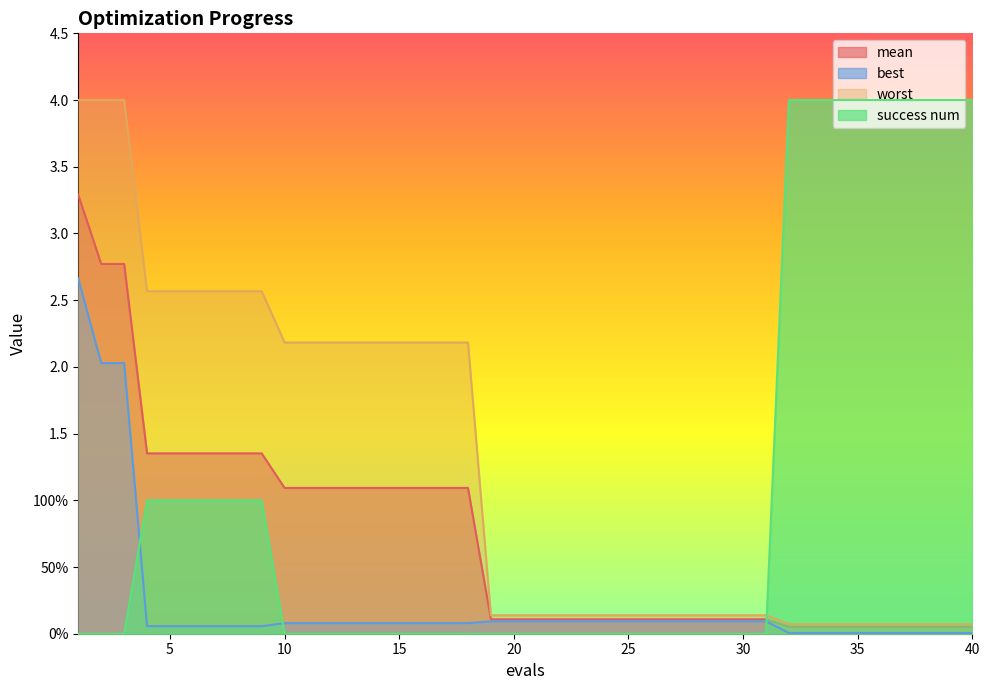

Reading right to left, transcribe all the data shown in this chart.

mean: 40=0.1	39=0.1	38=0.1	37=0.1	36=0.1	35=0.1	34=0.1	33=0.1	32=0.1	31=0.1	30=0.1	29=0.1	28=0.1	27=0.1	26=0.1	25=0.1	24=0.1	23=0.1	22=0.1	21=0.1	20=0.1	19=0.1	18=1.1	17=1.1	16=1.1	15=1.1	14=1.1	13=1.1	12=1.1	11=1.1	10=1.1	9=1.4	8=1.4	7=1.4	6=1.4	5=1.4	4=1.4	3=2.8	2=2.8	1=3.3
best: 40=0.0	39=0.0	38=0.0	37=0.0	36=0.0	35=0.0	34=0.0	33=0.0	32=0.0	31=0.1	30=0.1	29=0.1	28=0.1	27=0.1	26=0.1	25=0.1	24=0.1	23=0.1	22=0.1	21=0.1	20=0.1	19=0.1	18=0.1	17=0.1	16=0.1	15=0.1	14=0.1	13=0.1	12=0.1	11=0.1	10=0.1	9=0.1	8=0.1	7=0.1	6=0.1	5=0.1	4=0.1	3=2.0	2=2.0	1=2.7
worst: 40=0.1	39=0.1	38=0.1	37=0.1	36=0.1	35=0.1	34=0.1	33=0.1	32=0.1	31=0.1	30=0.1	29=0.1	28=0.1	27=0.1	26=0.1	25=0.1	24=0.1	23=0.1	22=0.1	21=0.1	20=0.1	19=0.1	18=2.2	17=2.2	16=2.2	15=2.2	14=2.2	13=2.2	12=2.2	11=2.2	10=2.2	9=2.6	8=2.6	7=2.6	6=2.6	5=2.6	4=2.6	3=4.0	2=4.0	1=4.0
success num: 40=4.0	39=4.0	38=4.0	37=4.0	36=4.0	35=4.0	34=4.0	33=4.0	32=4.0	31=0.0	30=0.0	29=0.0	28=0.0	27=0.0	26=0.0	25=0.0	24=0.0	23=0.0	22=0.0	21=0.0	20=0.0	19=0.0	18=0.0	17=0.0	16=0.0	15=0.0	14=0.0	13=0.0	12=0.0	11=0.0	10=0.0	9=1.0	8=1.0	7=1.0	6=1.0	5=1.0	4=1.0	3=0.0	2=0.0	1=0.0